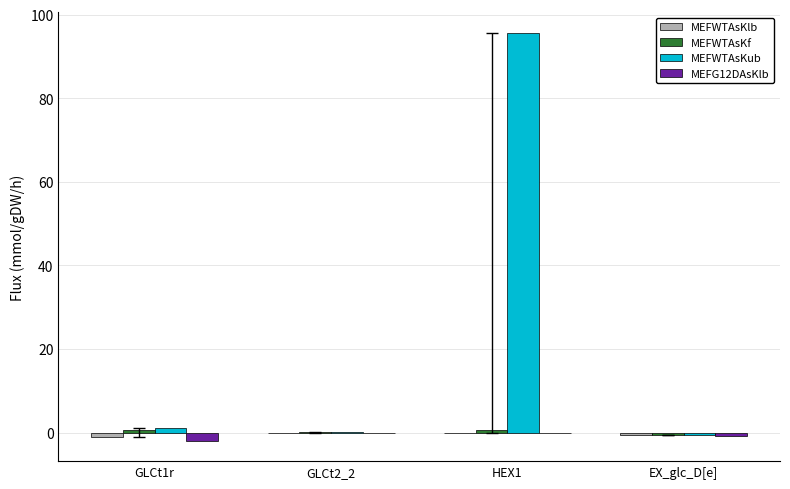

True or false: MEFWTAsKub has a value of -0.6 at EX_glc_D[e].

True